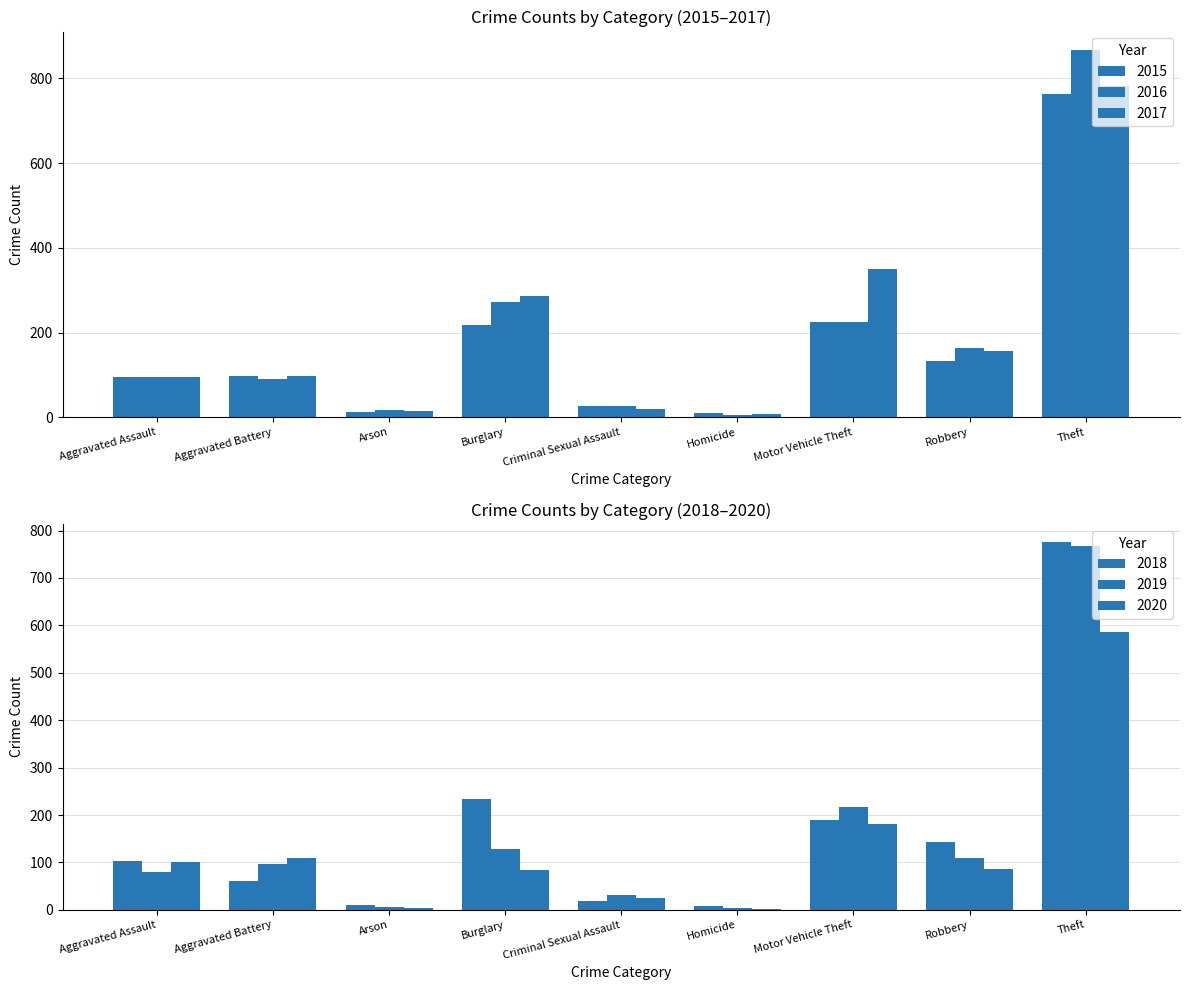

List the labels in order of 2020 value, smallest first.

Homicide, Arson, Criminal Sexual Assault, Burglary, Robbery, Aggravated Assault, Aggravated Battery, Motor Vehicle Theft, Theft